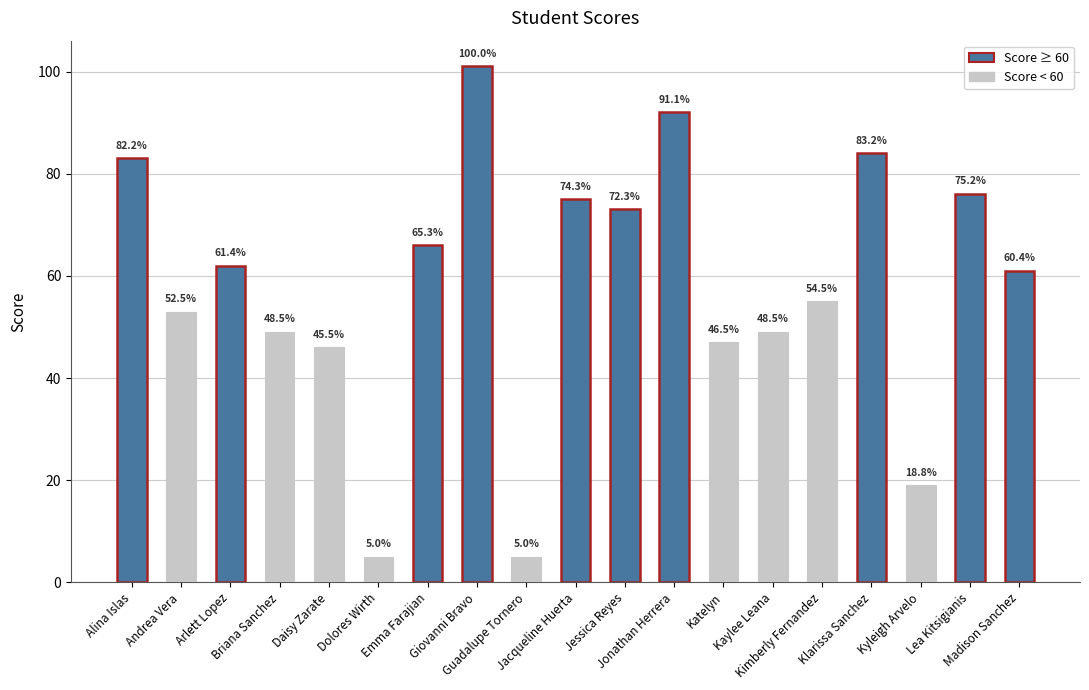

Which has a higher value, Briana Sanchez or Andrea Vera?

Andrea Vera